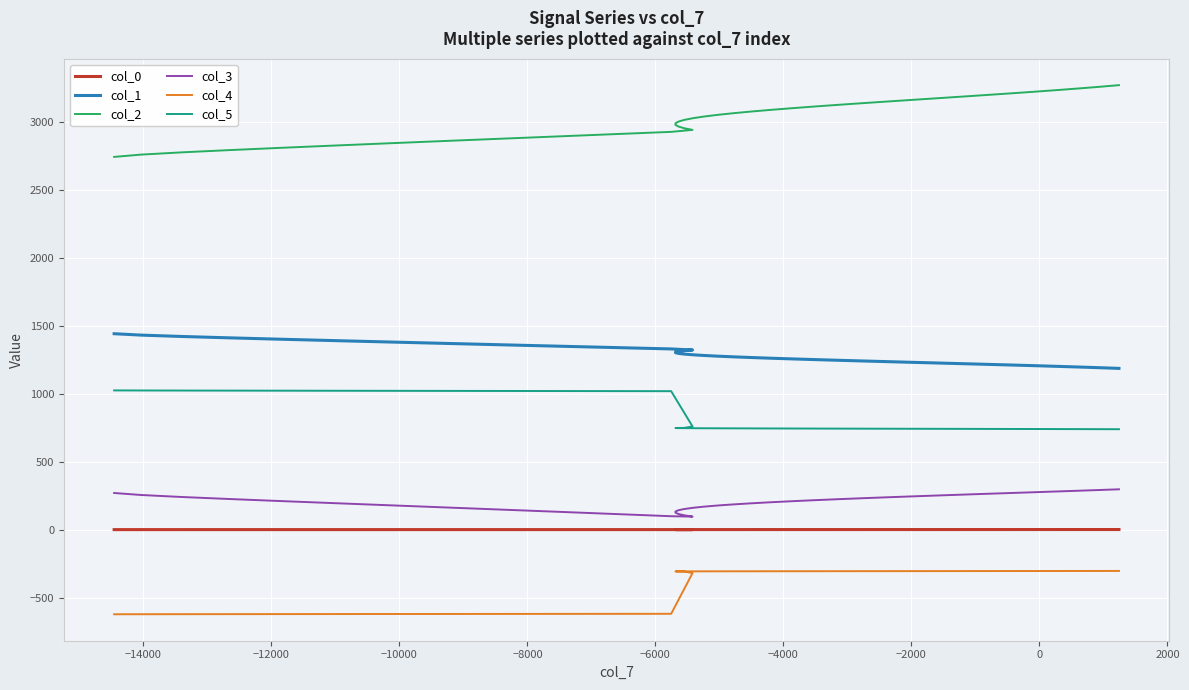

What are all the series names shown in the legend?

col_0, col_1, col_2, col_3, col_4, col_5